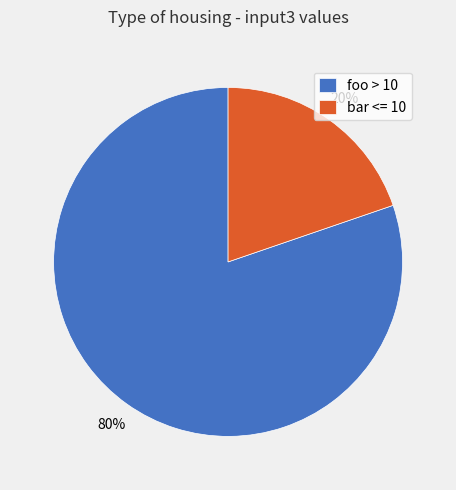

Which slice represents more than half of the pie?

foo > 10